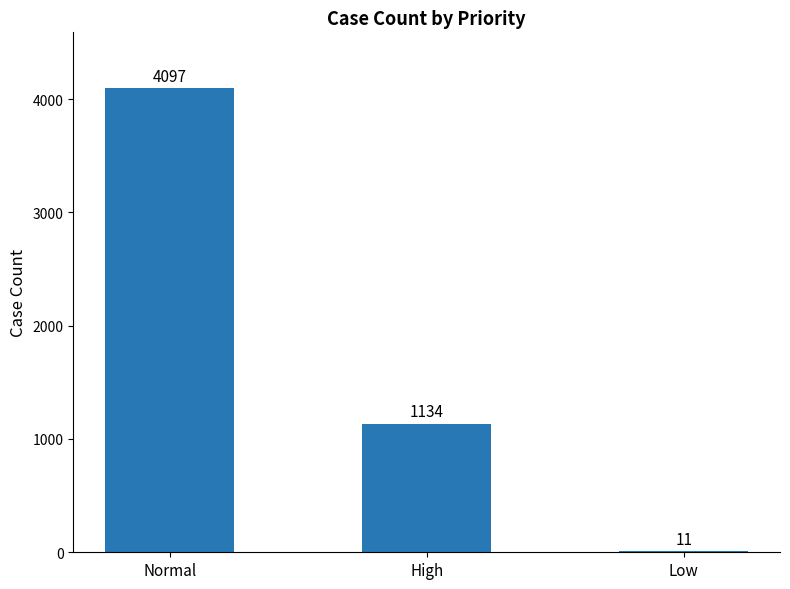

What is the approximate value at High, to the nearest 100?

1100